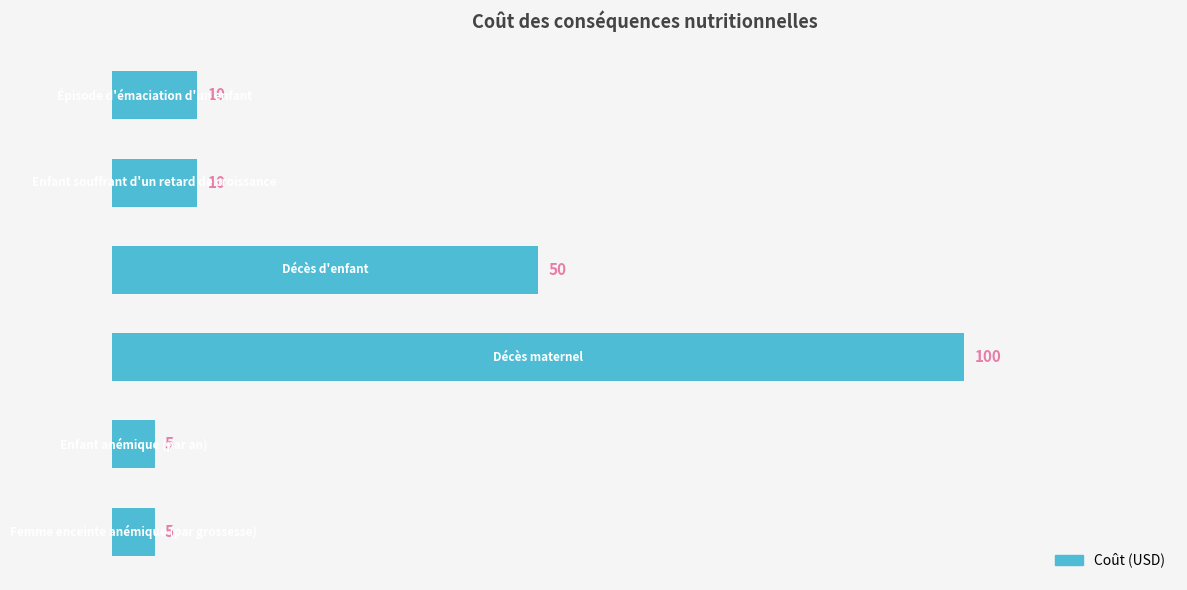

What is the difference between the second highest and second lowest values?

45